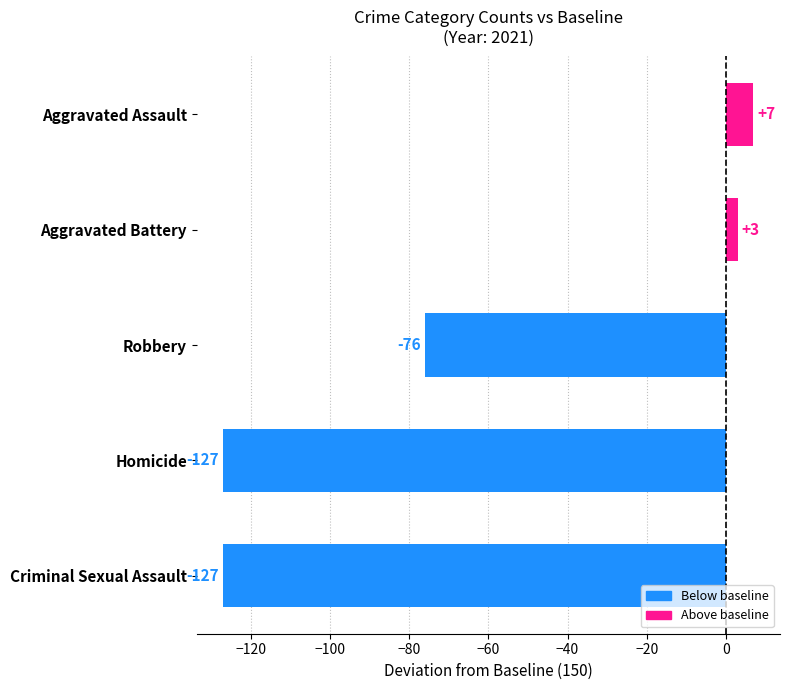

Is the value of Robbery at 2022 greater than the value of Aggravated Battery at 2015?

No